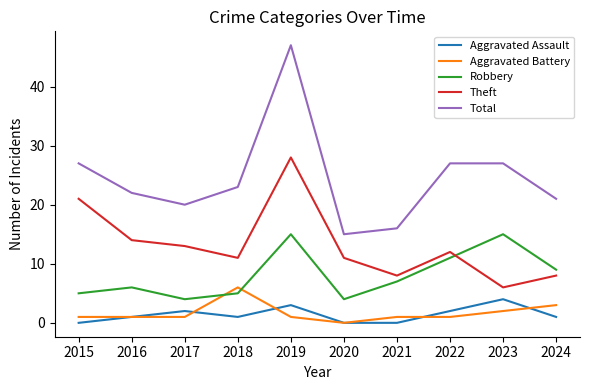

At which label is Aggravated Battery closest to 3?

2024